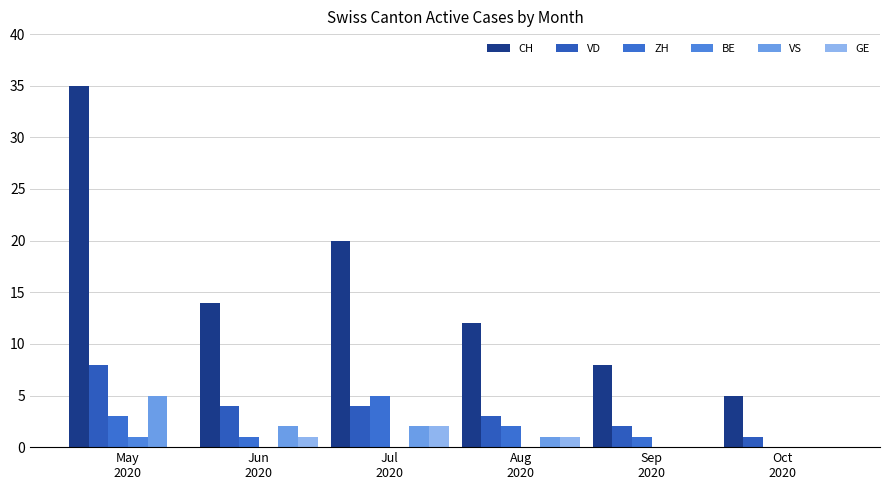

Between Jun
2020 and Jul
2020, which is larger?

Jul
2020